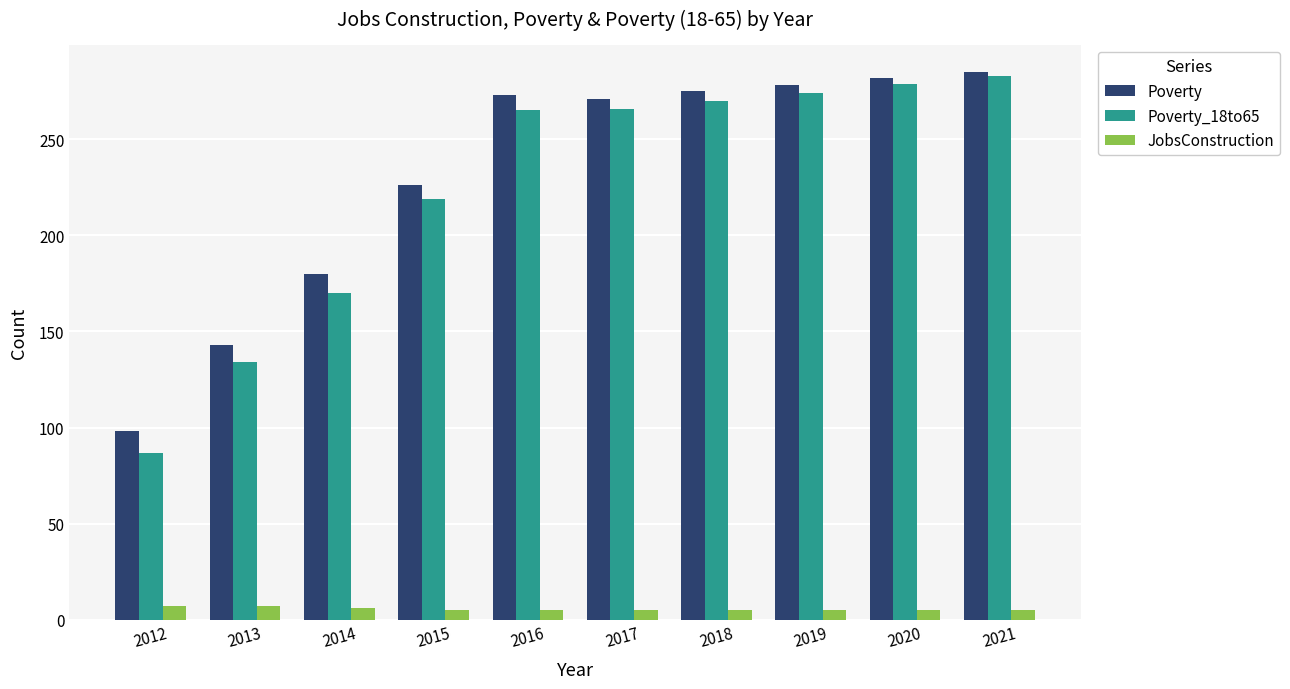

At how many categories does at least one series exceed 188?

7